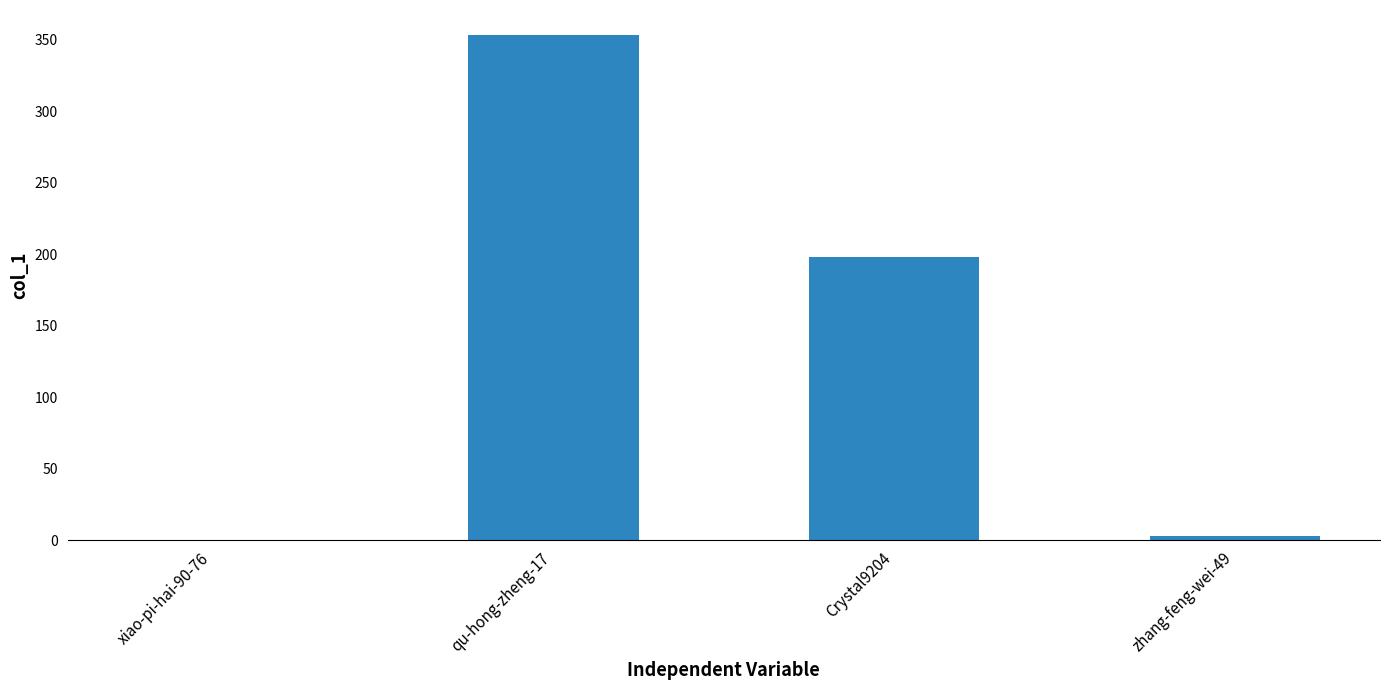

Reading right to left, what are all the values shown in this chart?

3	198	353	0